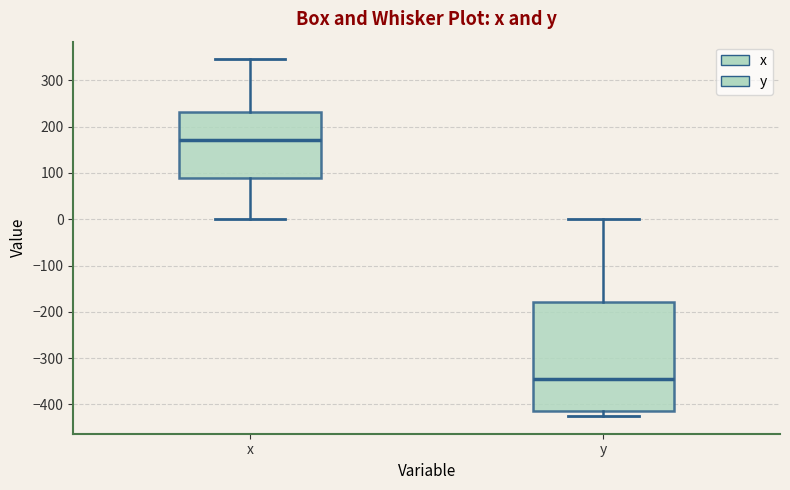

Reading left to right, transcribe this box plot: for each box, give where its median line is, the range the box spans, and where its two whiskers end, as read against the y-axis. The values are not printed on the chart, so give them approximately, as read against the axis.

x: median 170, box 90 to 230, whiskers 0 to 350
y: median -350, box -410 to -180, whiskers -420 to 0